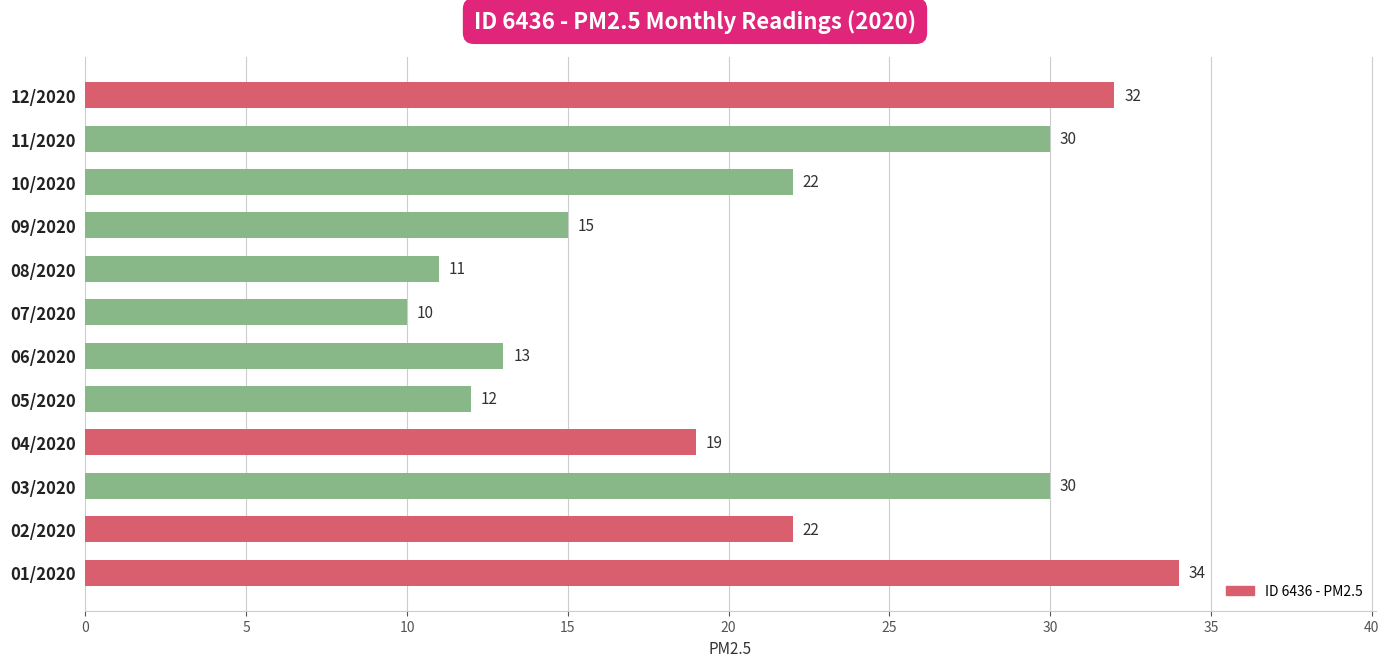

Reading bottom to top, what are all the values shown in this chart?

34	22	30	19	12	13	10	11	15	22	30	32